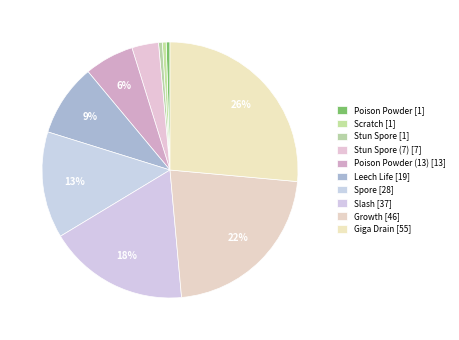

To the nearest percent, what is the average slice percentage?

10%